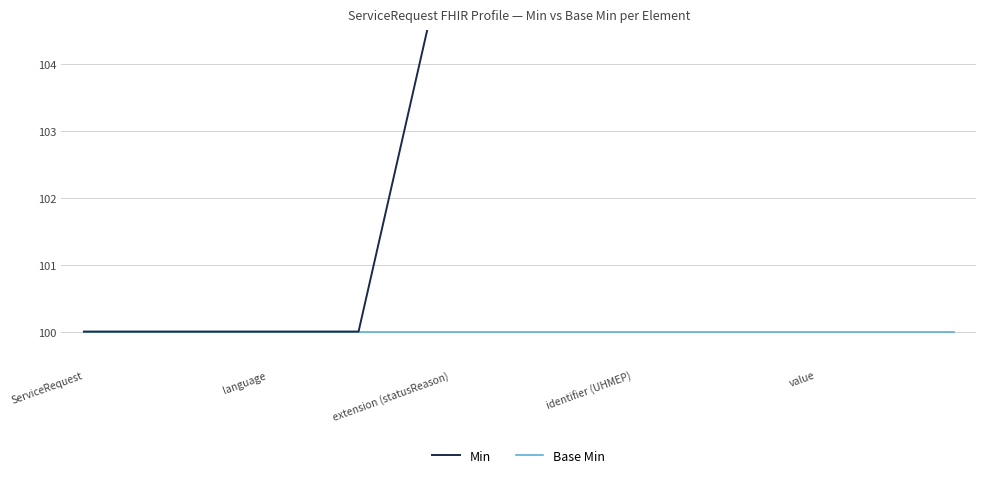

What is the value of the Base Min point at the 5th from the left?

100